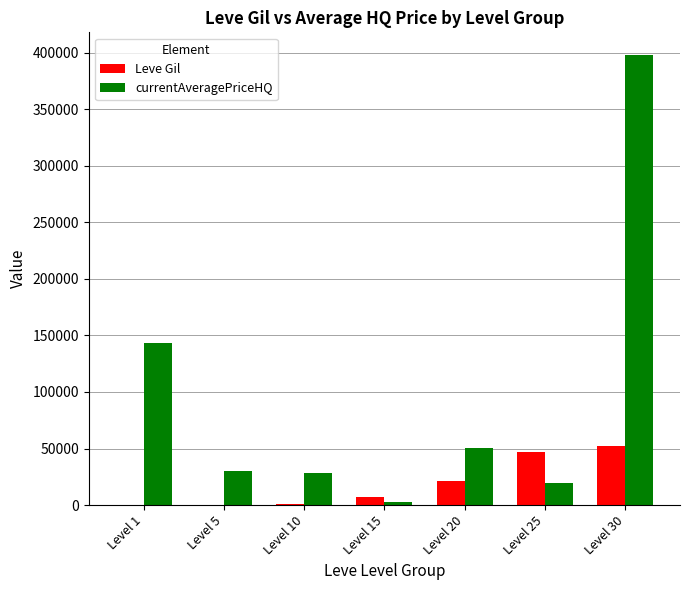

Where is currentAveragePriceHQ nearest to the value 200500?

Level 1